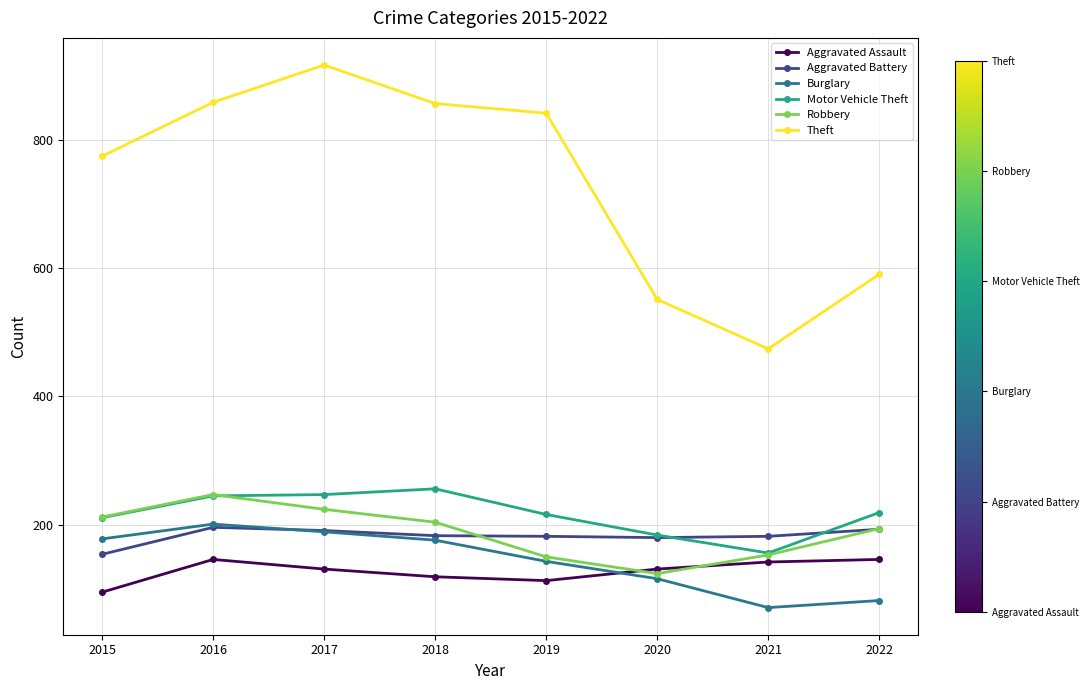

True or false: Robbery has a value of 132 at 2018.

False